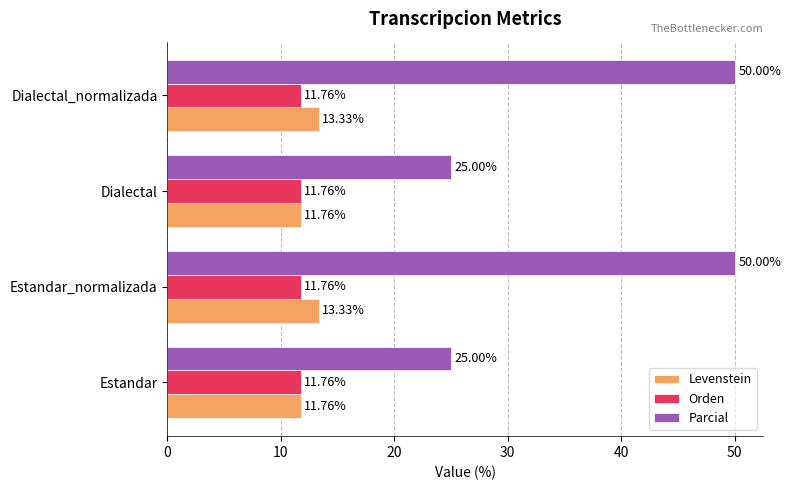

Between Estandar and Estandar_normalizada, which series saw the biggest shift?

Parcial